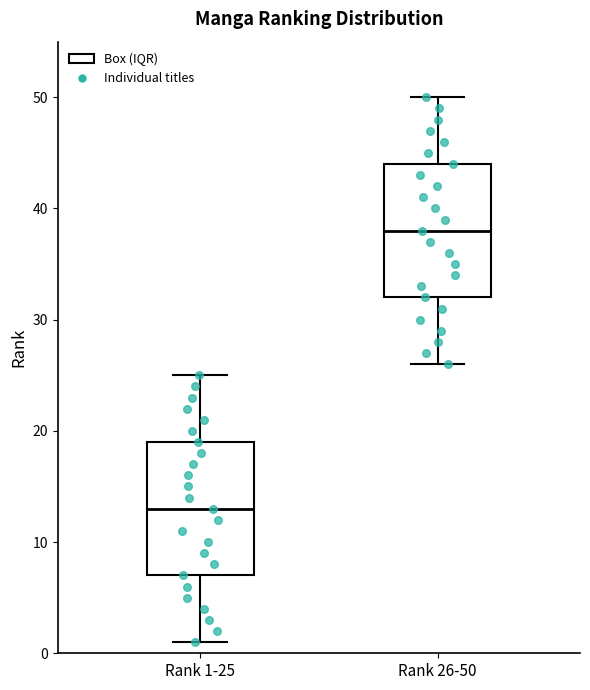

Reading left to right, read every box against the y-axis: the position of its median line, the range the box covers, and the ends of its whiskers. The values are not printed on the chart, so give them approximately, as read against the axis.

Rank 1-25: median 13, box 7 to 19, whiskers 1 to 25
Rank 26-50: median 38, box 32 to 44, whiskers 26 to 50